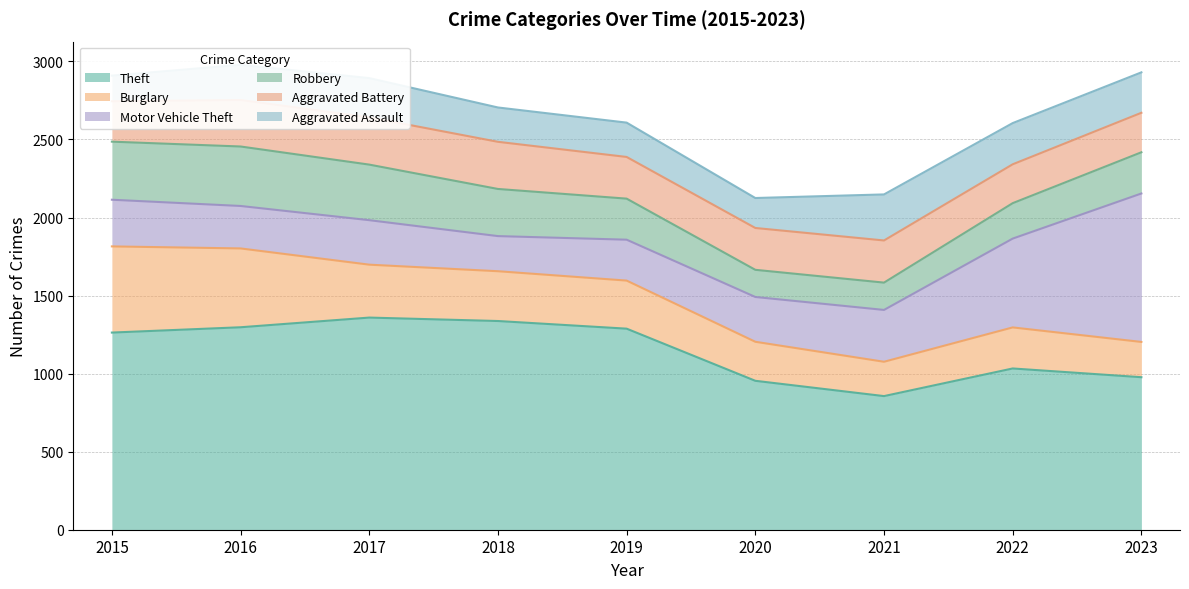

Rank the series by their maximum value, from highest to lowest.

Theft, Motor Vehicle Theft, Burglary, Robbery, Aggravated Battery, Aggravated Assault